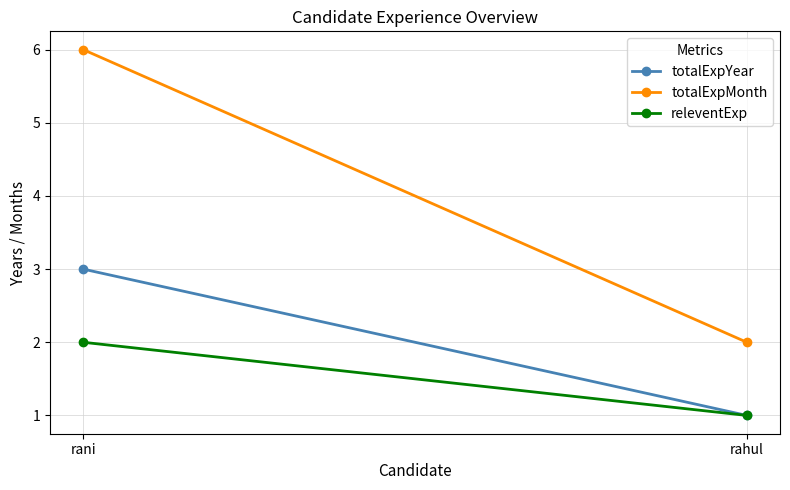

Which series has the widest spread of values?

totalExpMonth